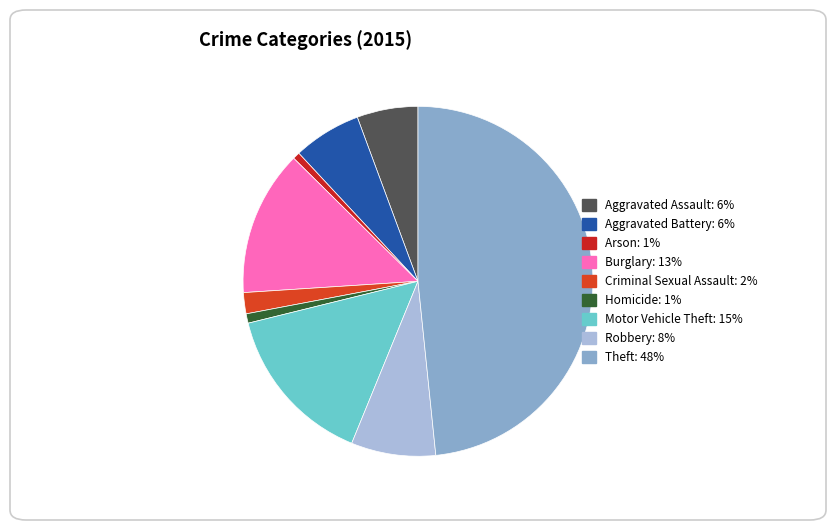

To the nearest percent, what portion does Criminal Sexual Assault represent?

2%